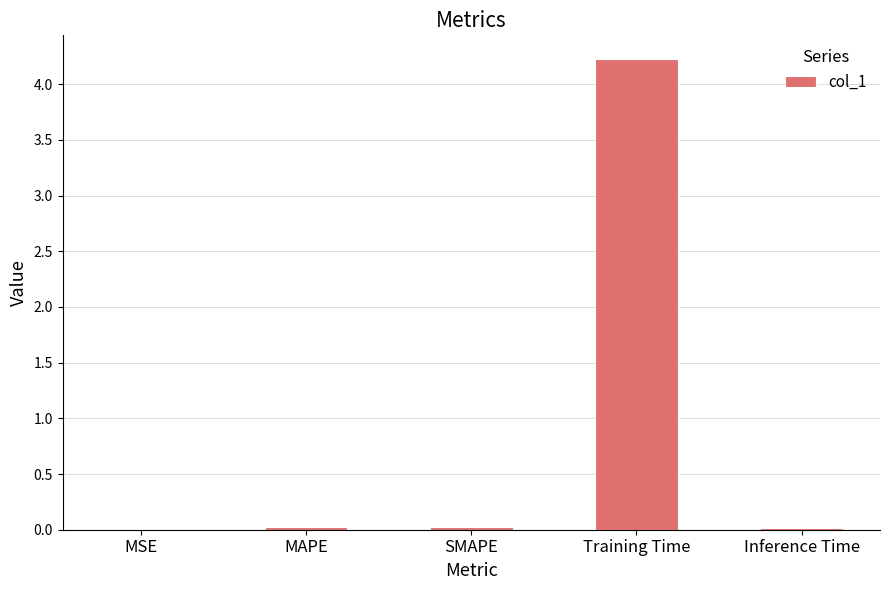

Which category has the highest value across all series?

Training Time